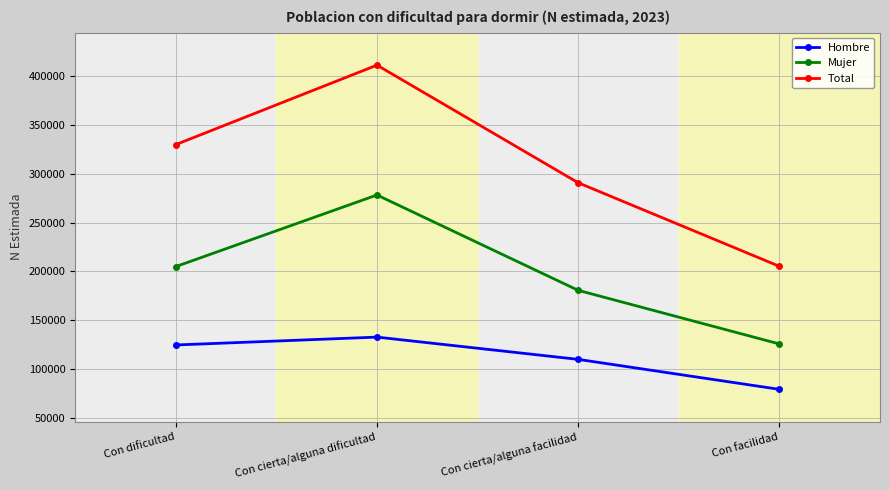

How many categories are shown in the chart?

4